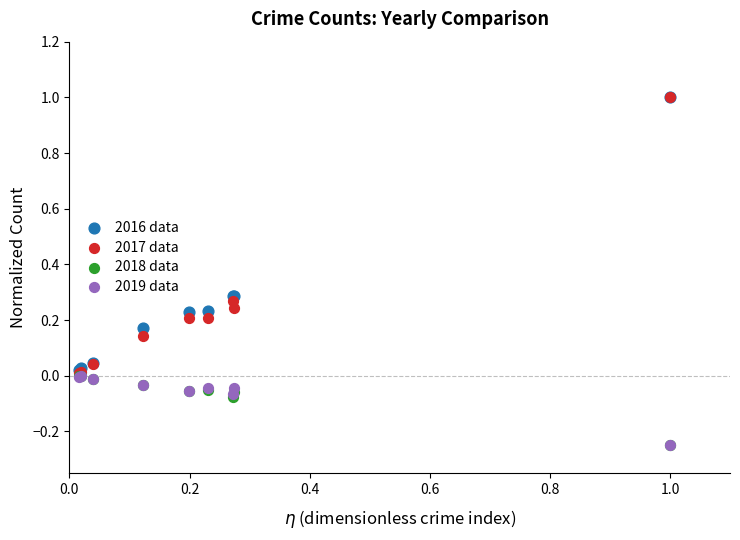

What are all the series names shown in the legend?

2016 data, 2017 data, 2018 data, 2019 data